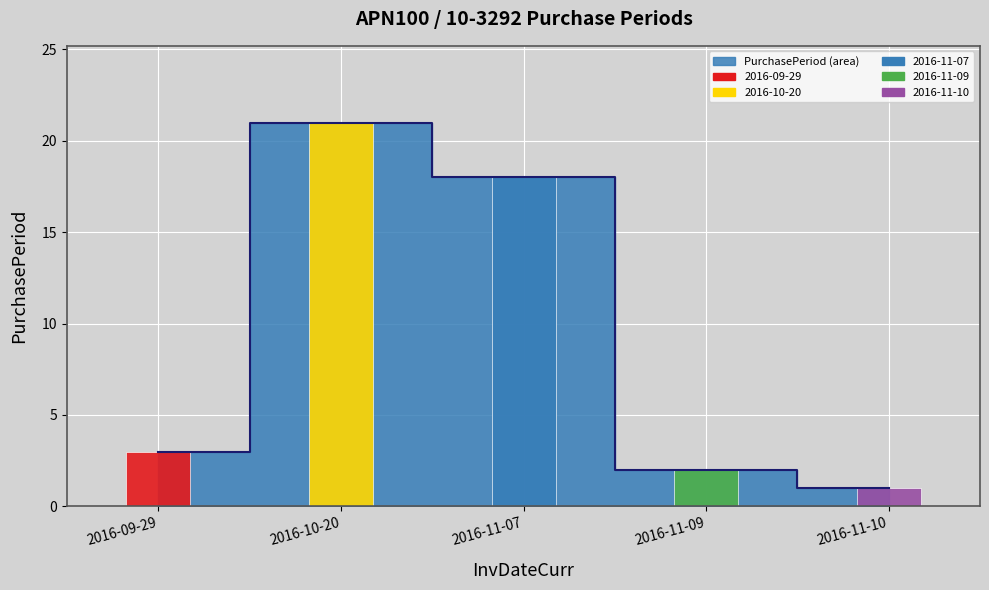

List the labels in order of value, largest first.

2016-10-20, 2016-11-07, 2016-09-29, 2016-11-09, 2016-11-10